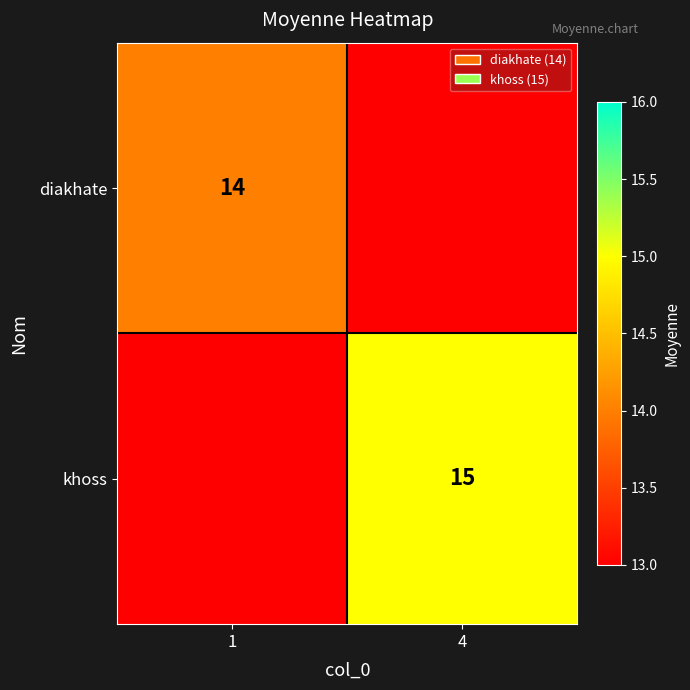

Which label corresponds to the smallest value in the chart?

4